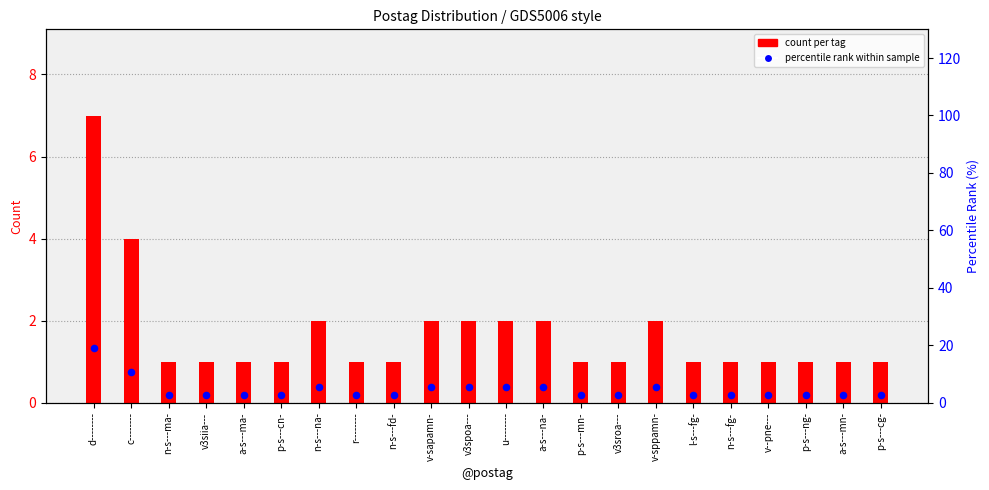

Which series contains the lowest Y value?

count per tag